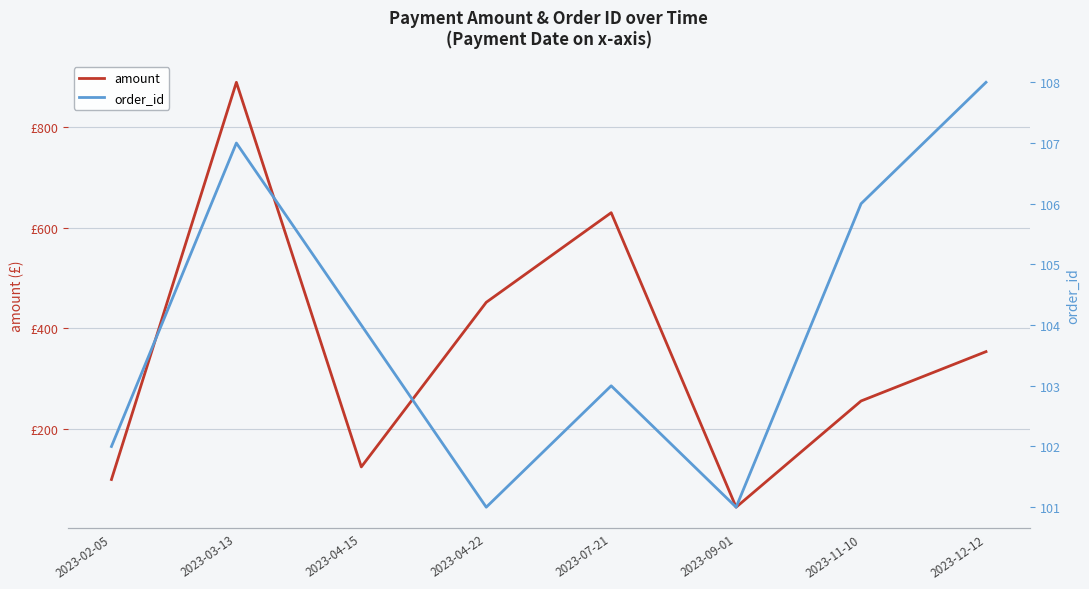

What is the difference between the maximum and minimum values in the amount series?

844